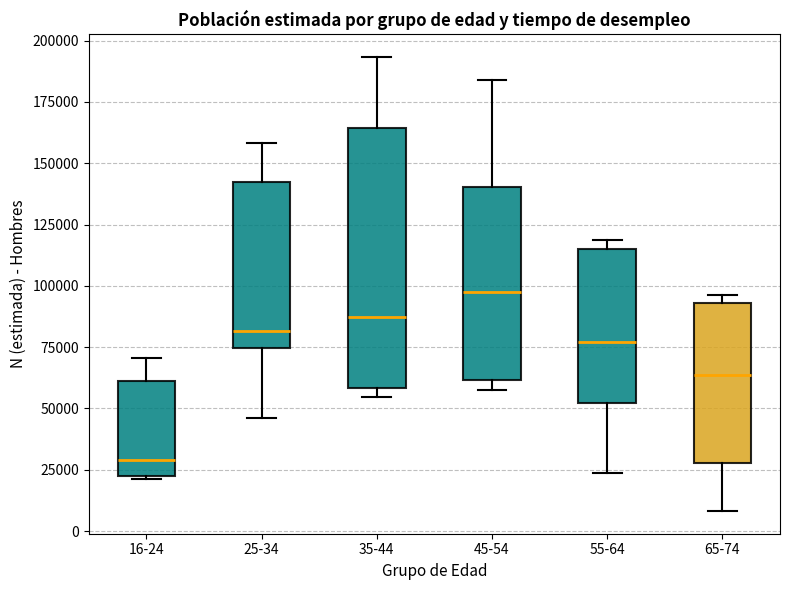

Comparing the boxes themselves (not the whiskers), which one is the tallest?

35-44